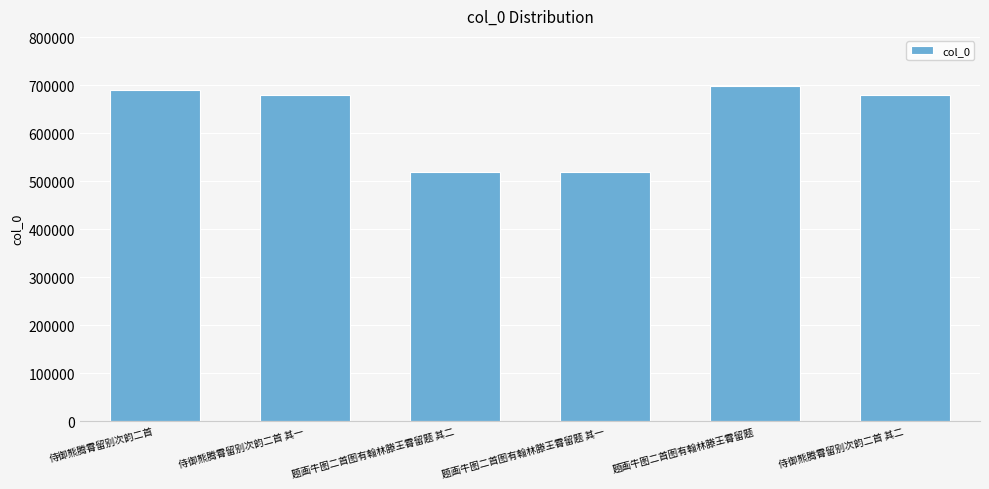

What is the average value?

631048